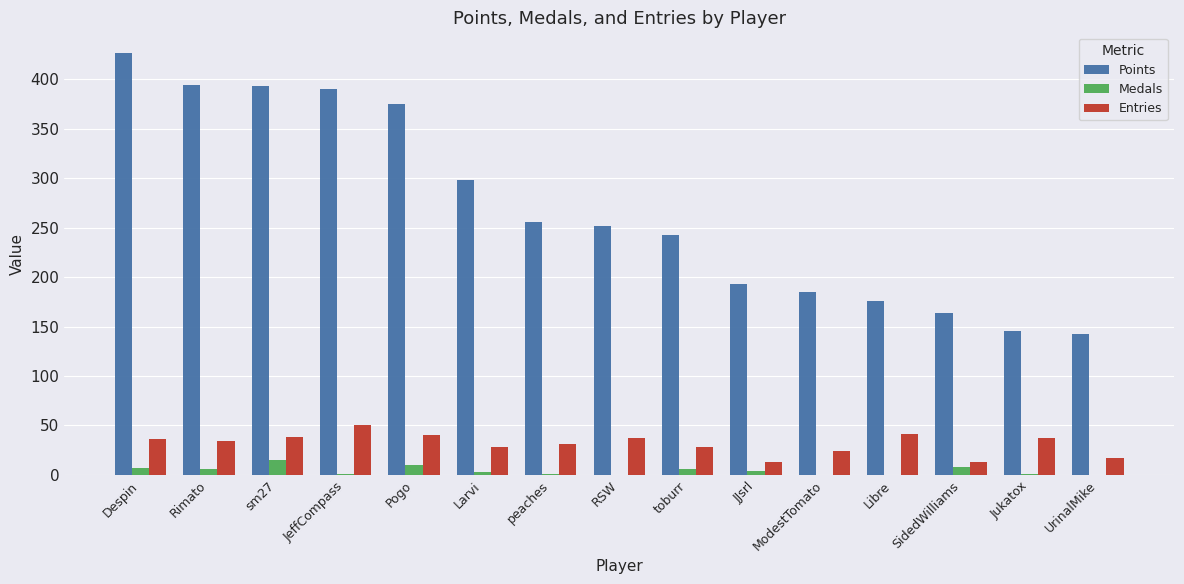

Between JeffCompass and peaches, which series saw the biggest shift?

Points